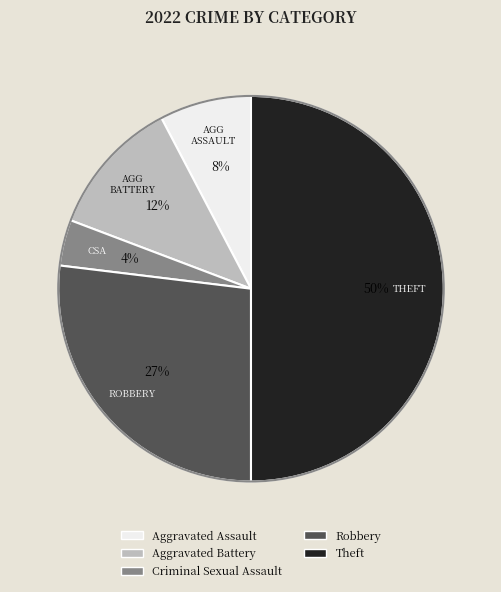

To the nearest percent, what is the difference between the Theft and Aggravated Battery slice percentages?

38%